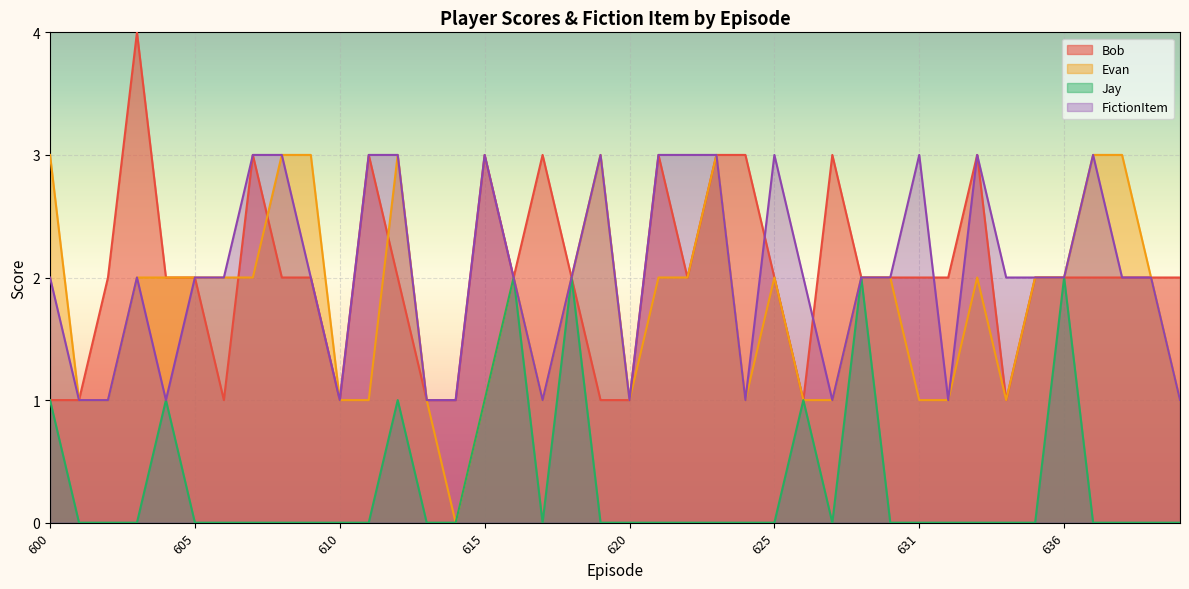

List the labels in order of Jay value, largest first.

616, 618, 629, 636, 600, 604, 612, 615, 626, 601, 602, 603, 605, 606, 607, 608, 609, 610, 611, 613, 614, 617, 619, 620, 621, 622, 623, 624, 625, 627, 630, 631, 632, 633, 634, 635, 637, 638, 639, 640